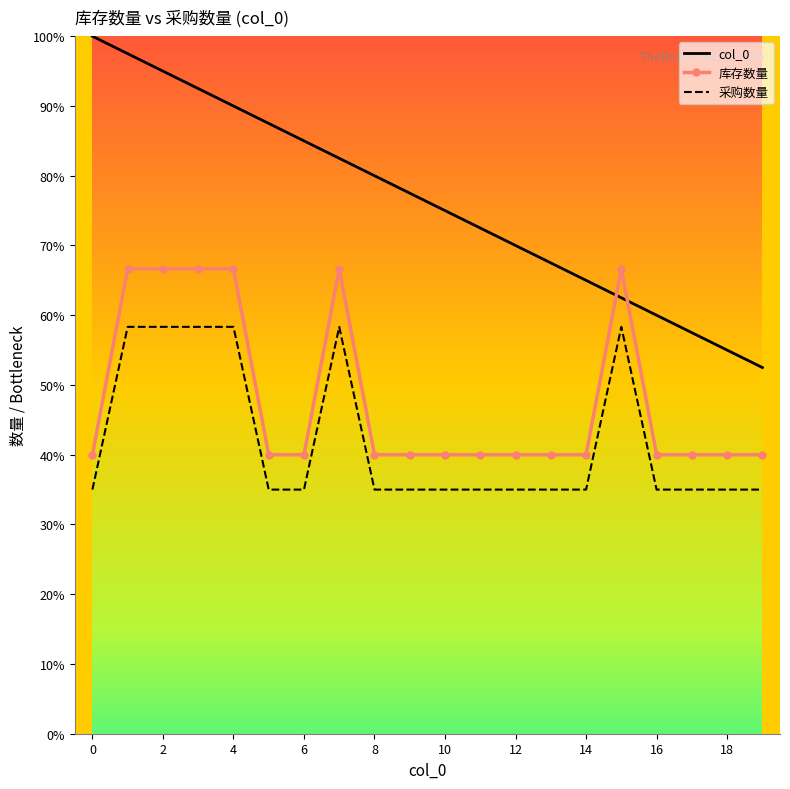

True or false: 采购数量 and 库存数量 cross at least once.

False